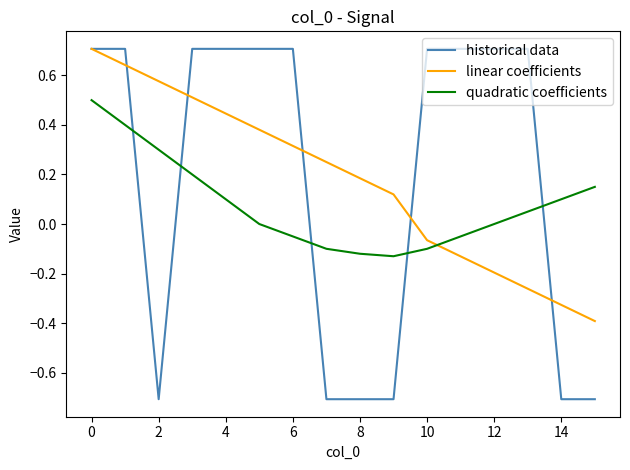

What is the maximum value shown in the chart?

0.7